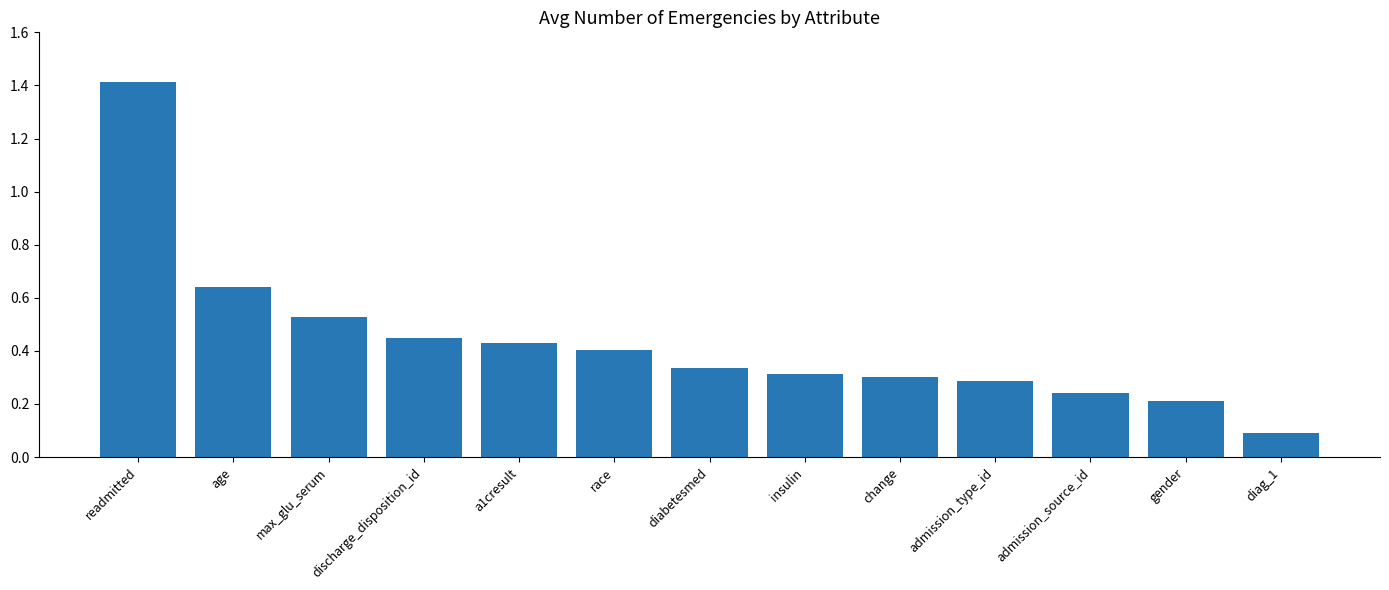

Where is the data nearest to the value 0?

diag_1